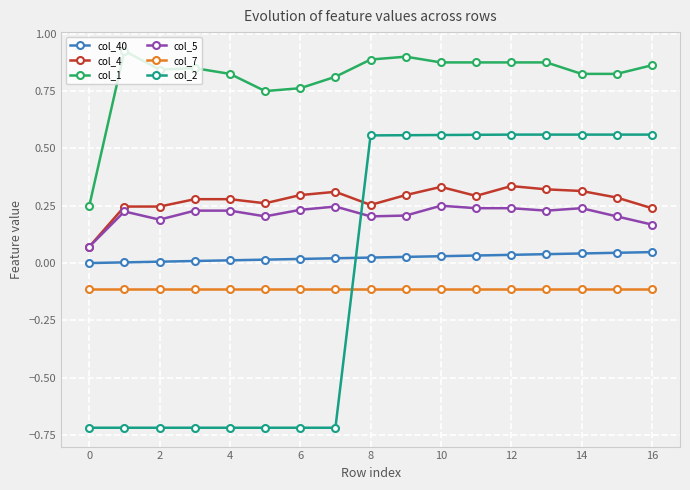

How many data points in col_2 are above 0?

9